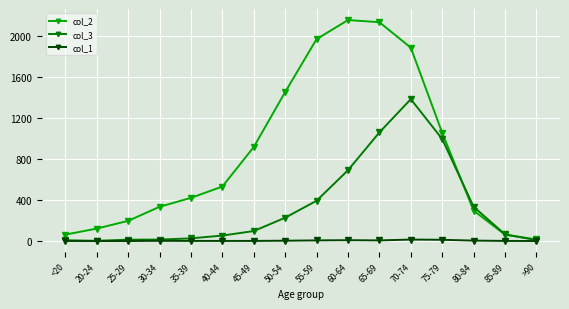

True or false: col_2 and col_3 intersect in this chart.

True